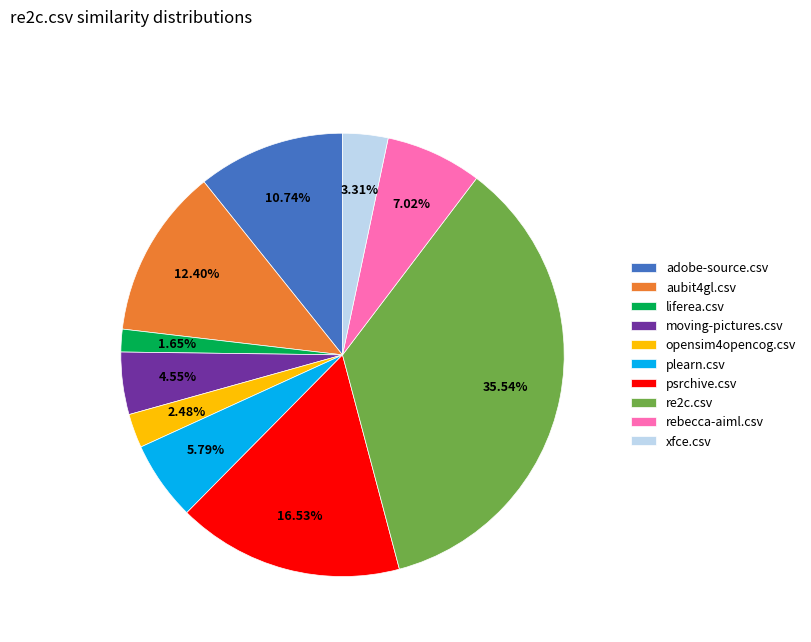

What is the total percentage of moving-pictures.csv and plearn.csv?

10.3%